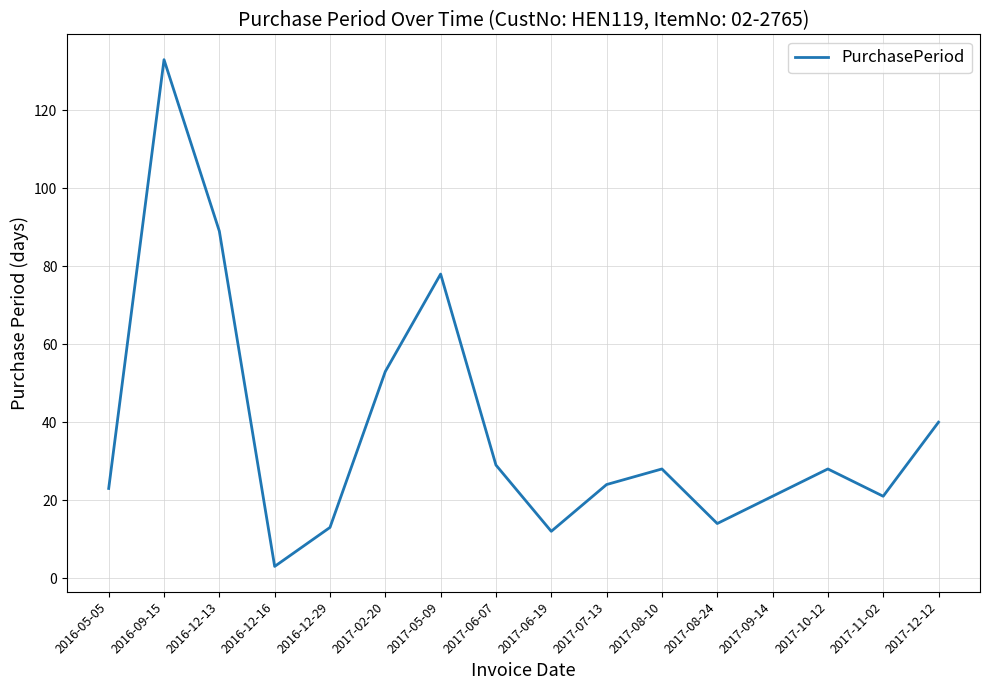

What is the sum of all values?

609